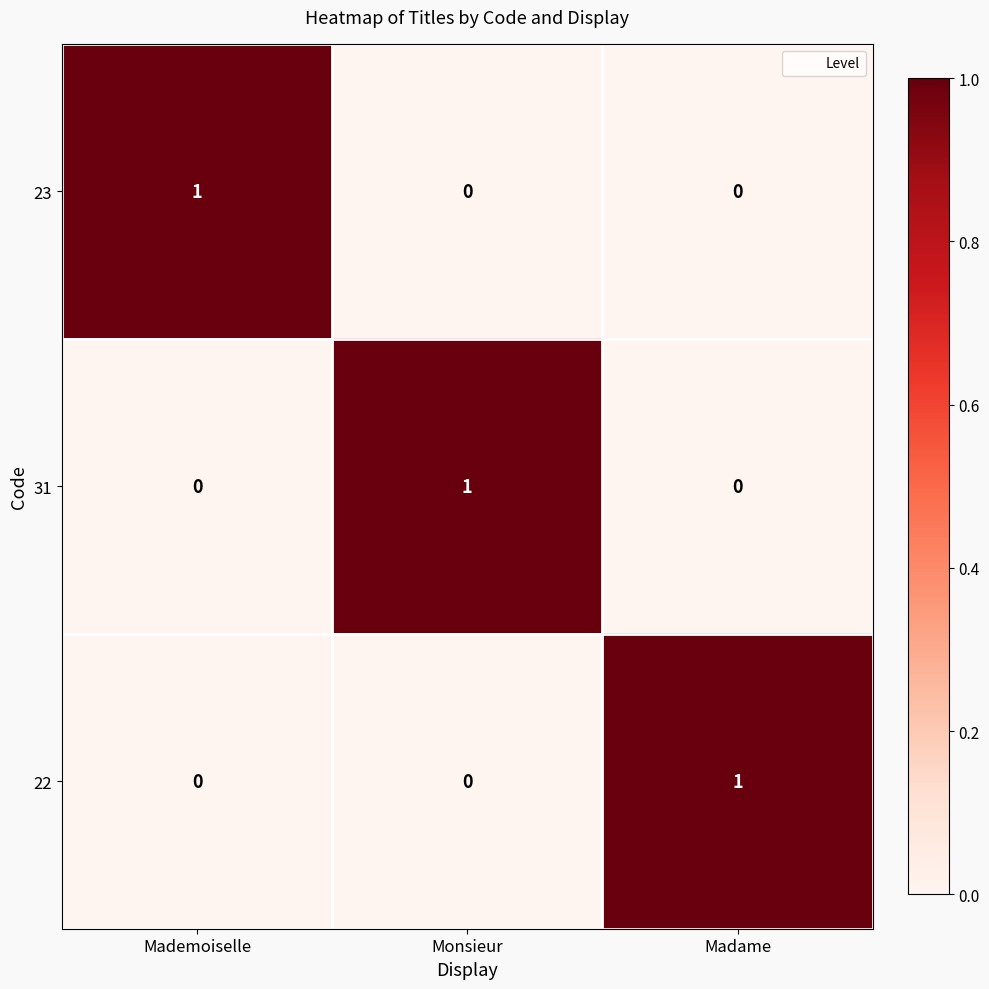

True or false: 22 has a value of 1 at Madame.

True